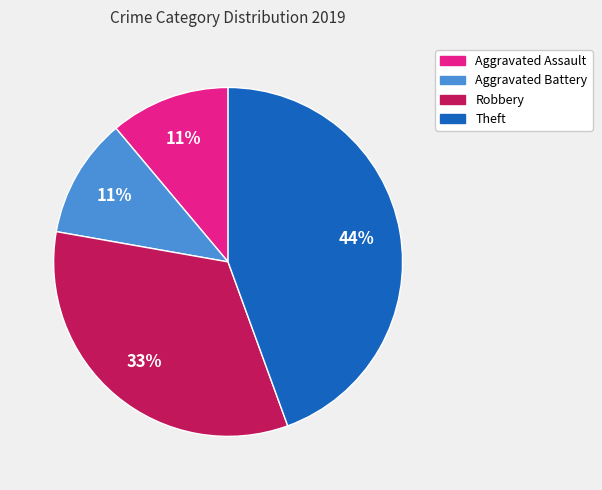

To the nearest percent, what is the difference between the Theft and Aggravated Battery slice percentages?

33%